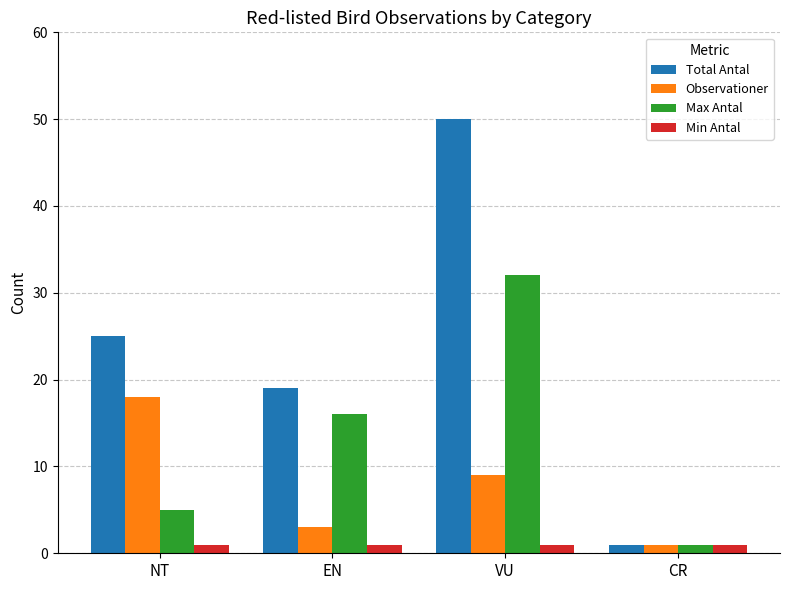

Reading left to right, transcribe all the data shown in this chart.

Total Antal: NT=25	EN=19	VU=50	CR=1
Observationer: NT=18	EN=3	VU=9	CR=1
Max Antal: NT=5	EN=16	VU=32	CR=1
Min Antal: NT=1	EN=1	VU=1	CR=1